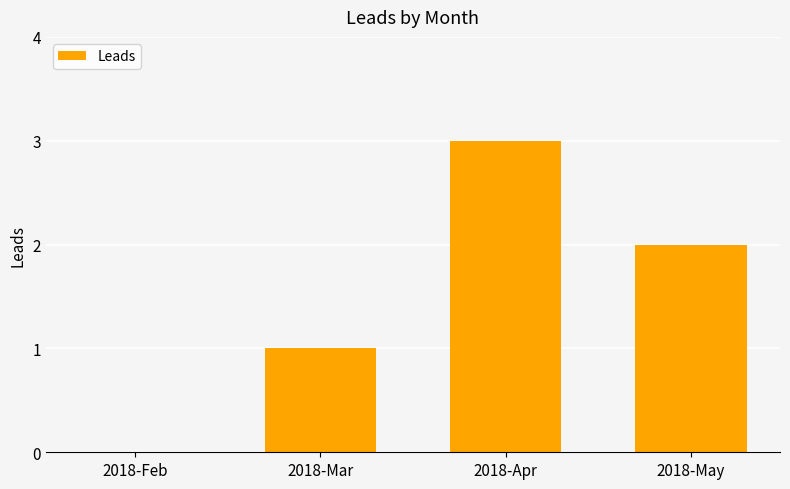

How many series are shown in this chart?

1